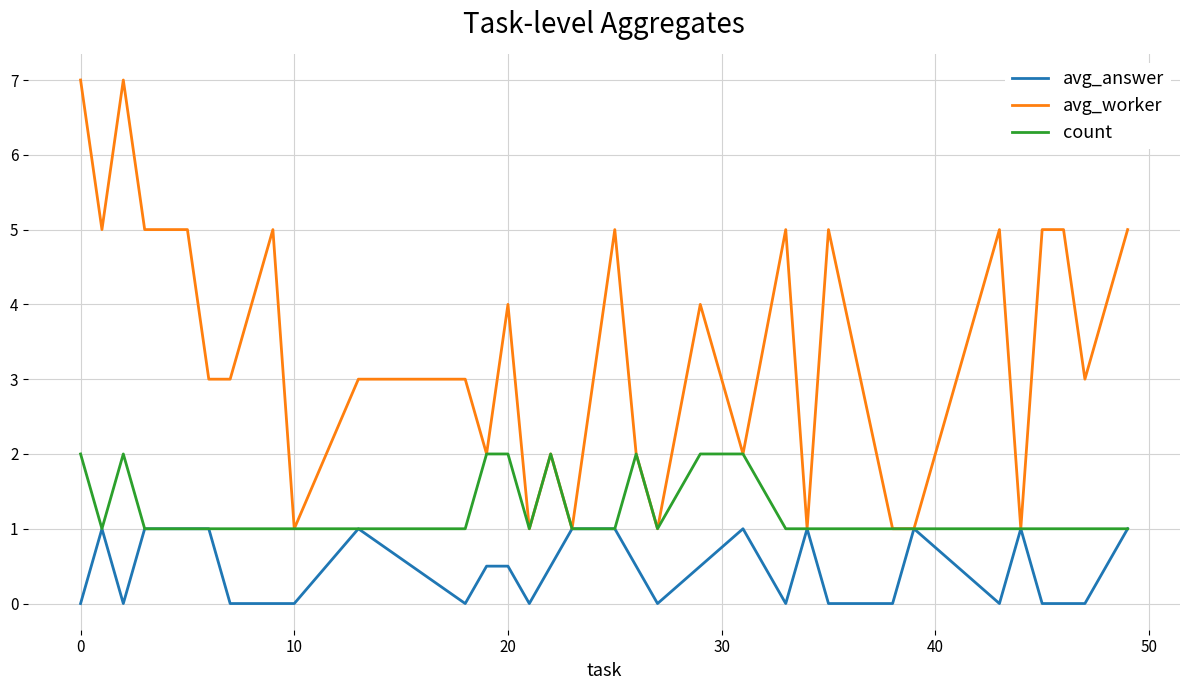

List the series in order of their overall mean, highest first.

avg_worker, count, avg_answer